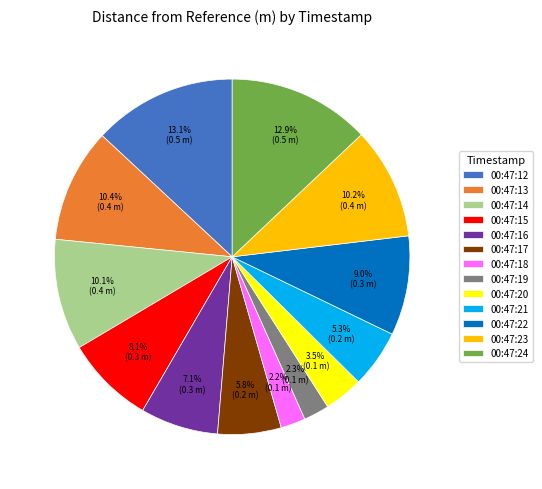

Do 00:47:24 and 00:47:22 together represent more than half of the pie?

No